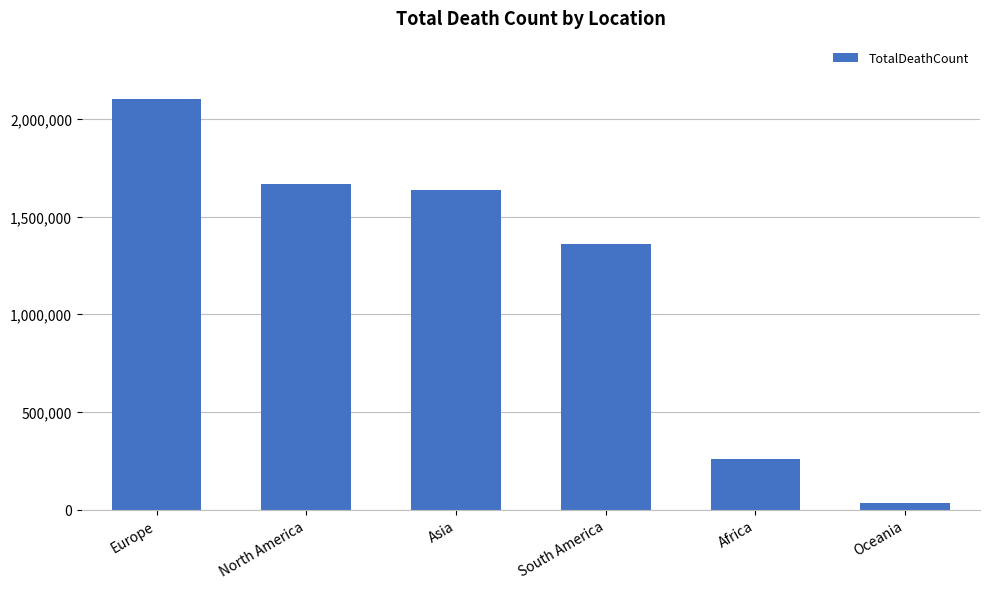

How many bars are there in total?

6